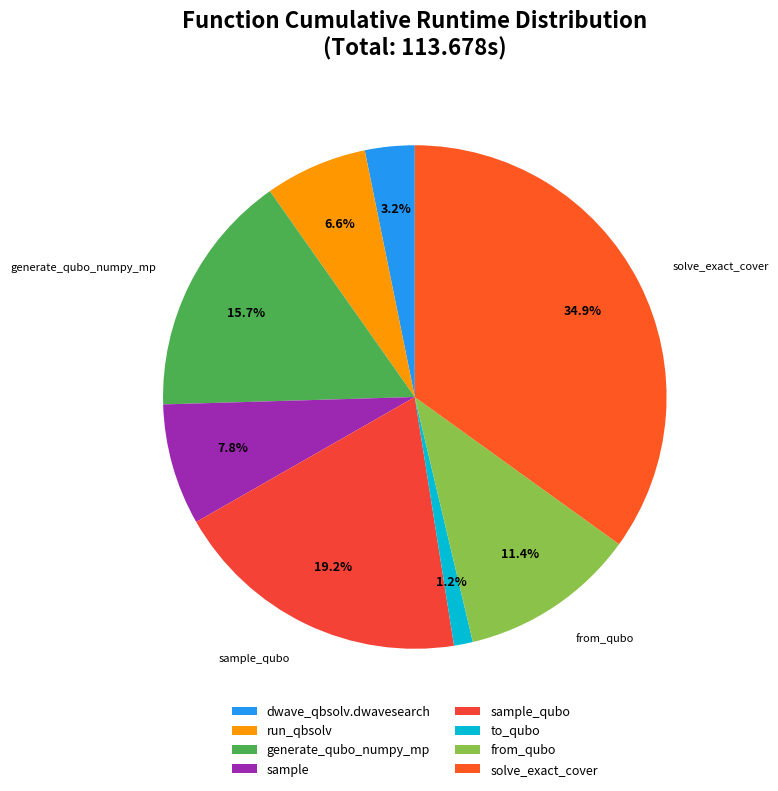

How many segments does this pie chart have?

8